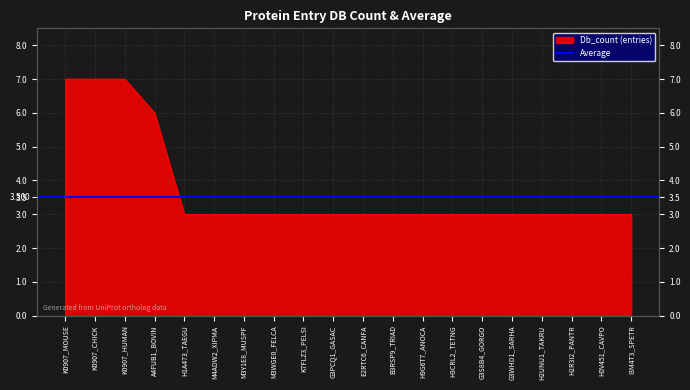

Reading left to right, list all the values displayed in this chart.

7	7	7	6	3	3	3	3	3	3	3	3	3	3	3	3	3	3	3	3